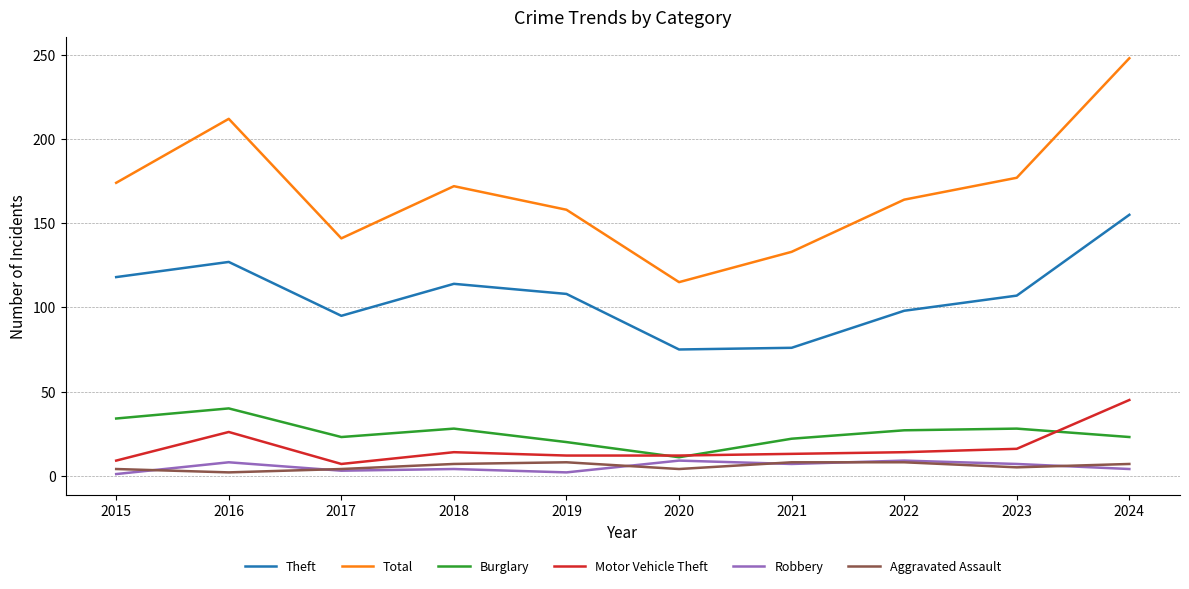

True or false: Theft and Motor Vehicle Theft intersect in this chart.

False